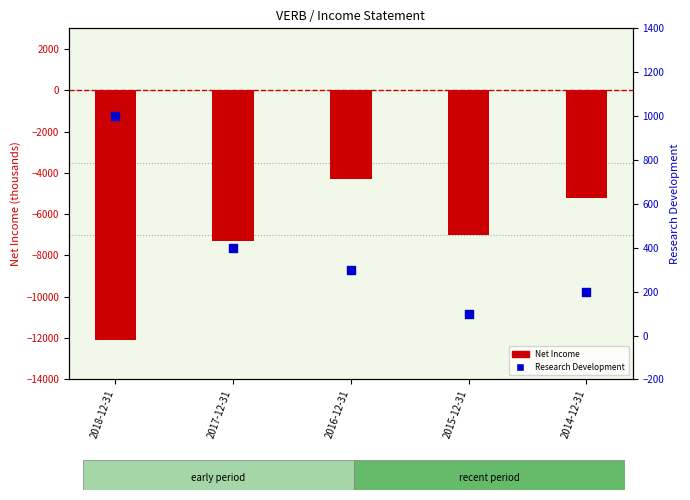

At which category is the sum across all series the highest?

2016-12-31